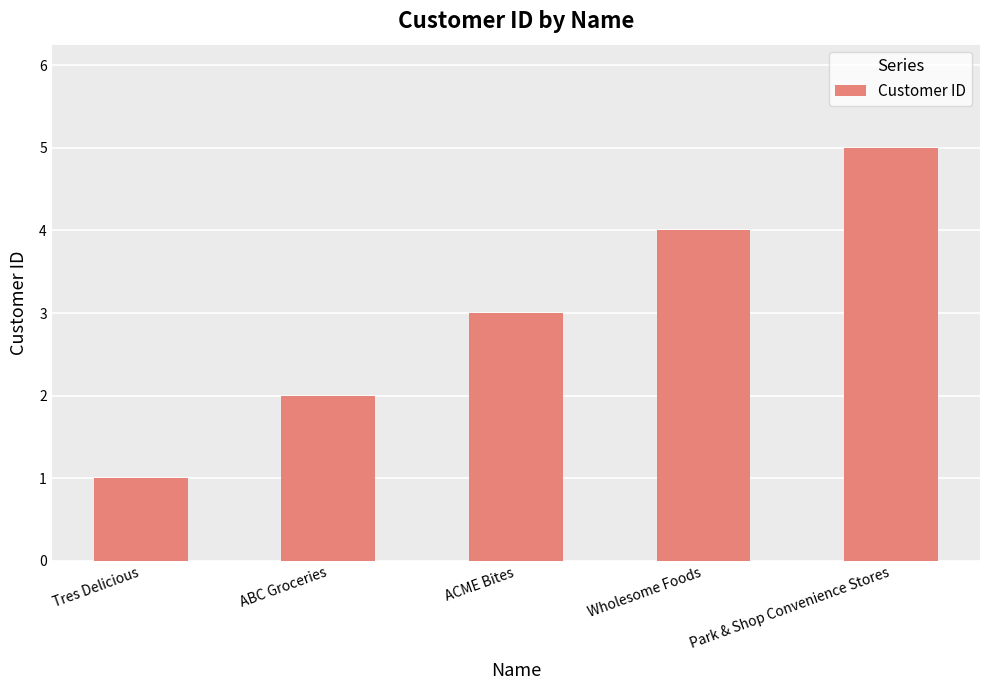

How many values are below 3?

2